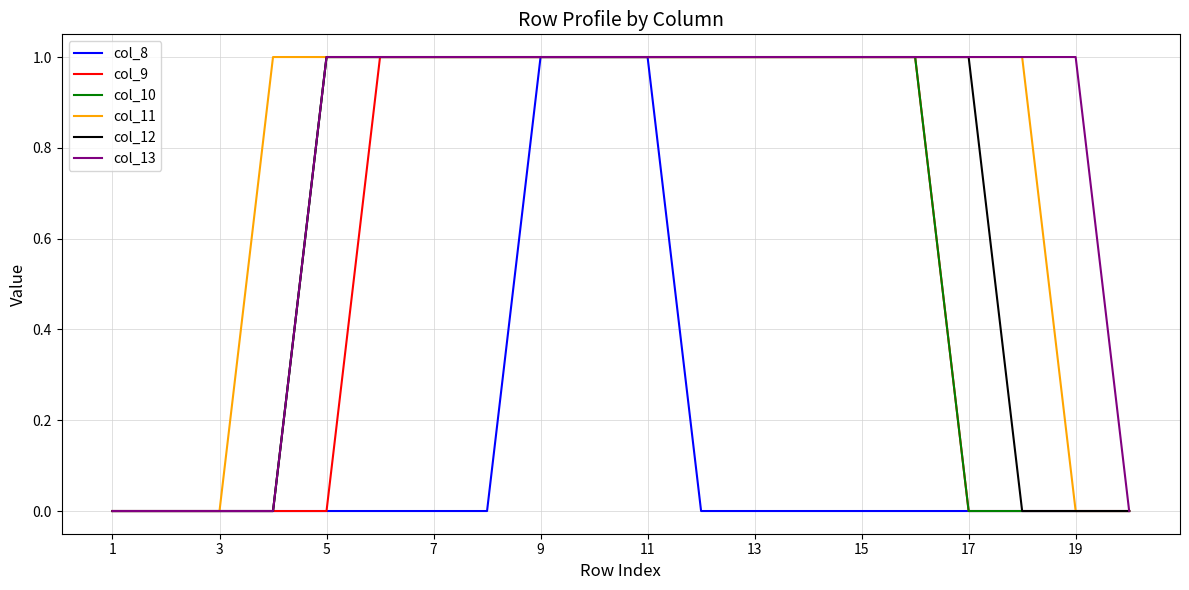

What is the average value of the col_11 series?

1